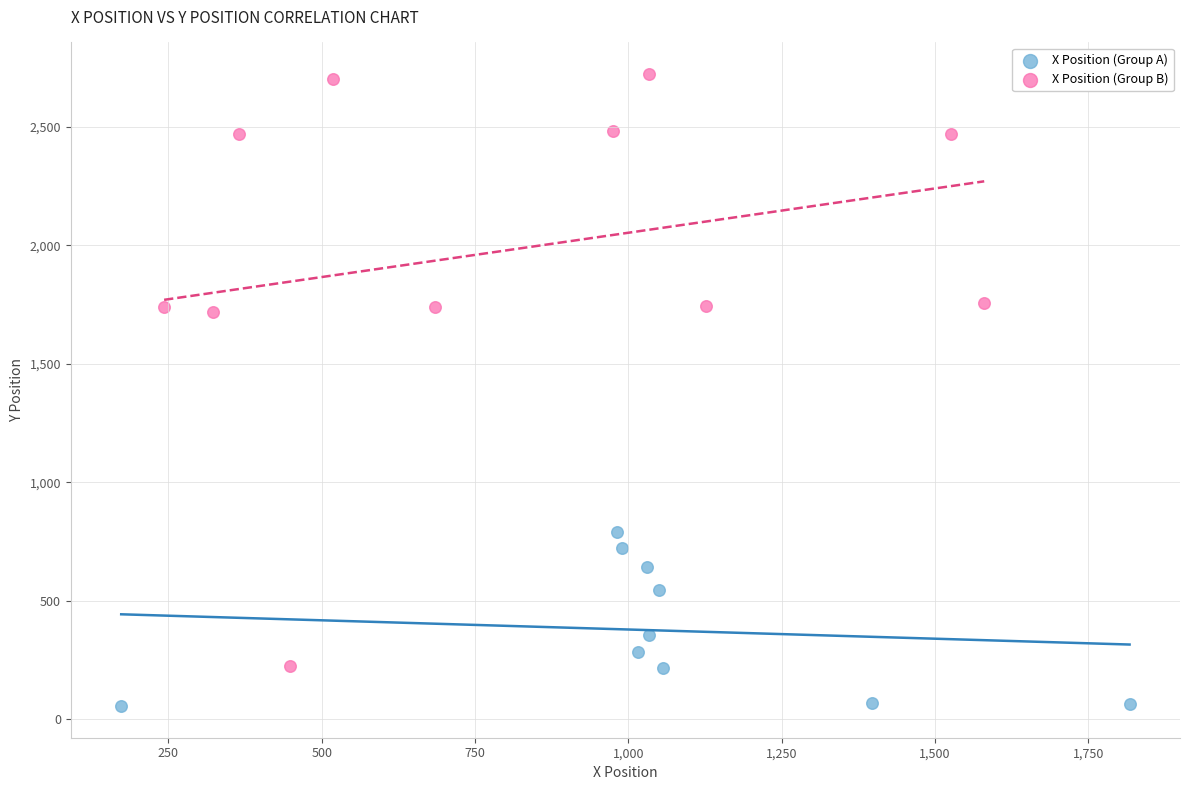

What are all the series names shown in the legend?

X Position (Group A), X Position (Group B)